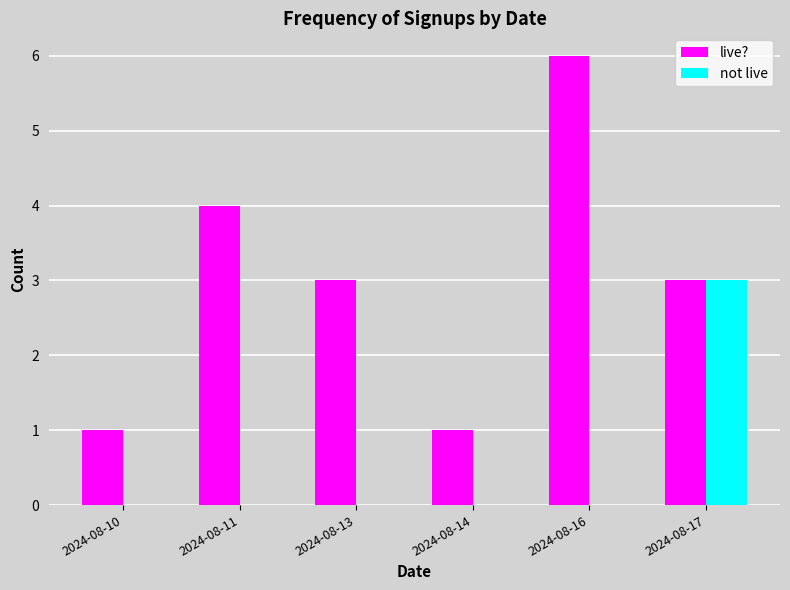

Which category has the highest value across all series?

2024-08-16